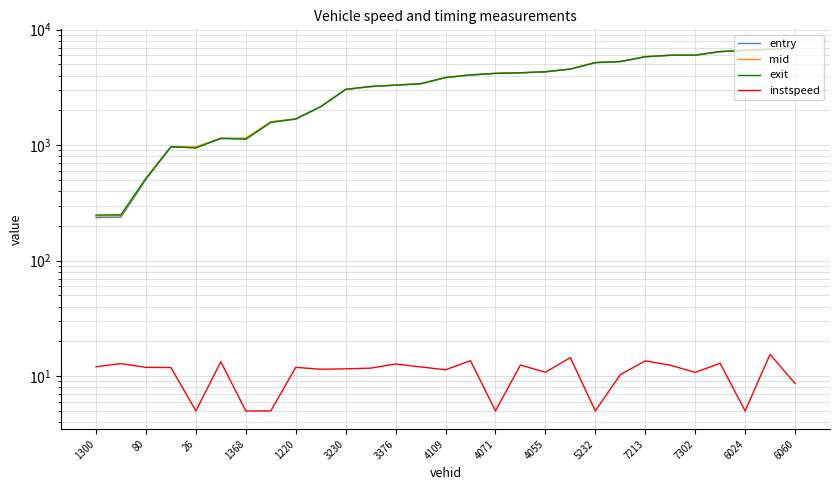

Where does the instspeed series first go above 11?

1300